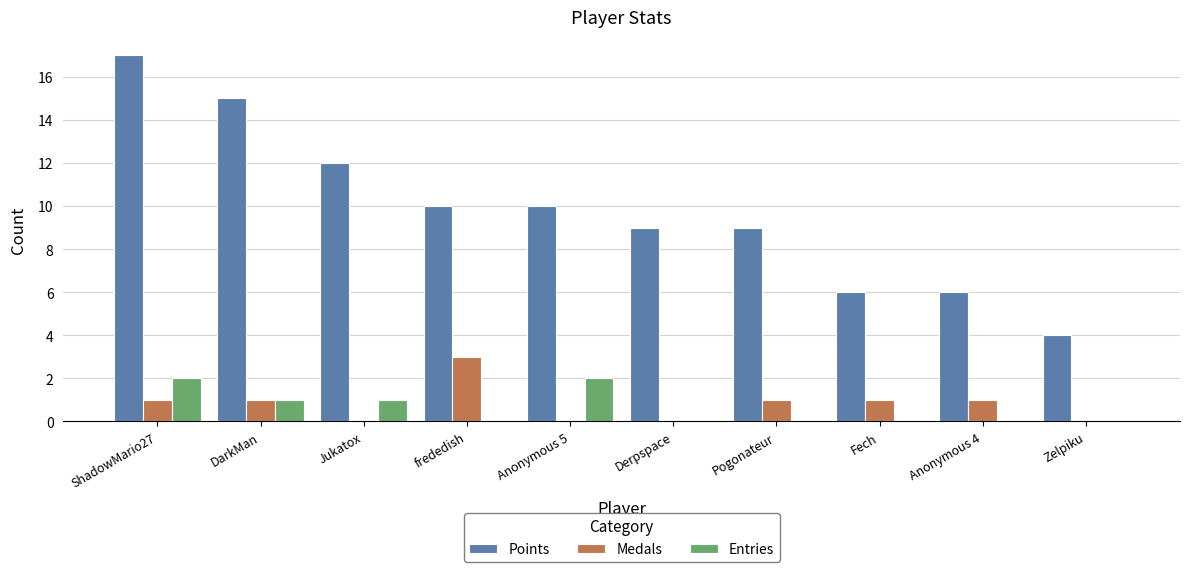

At which category does the chart reach its peak across all series?

ShadowMario27